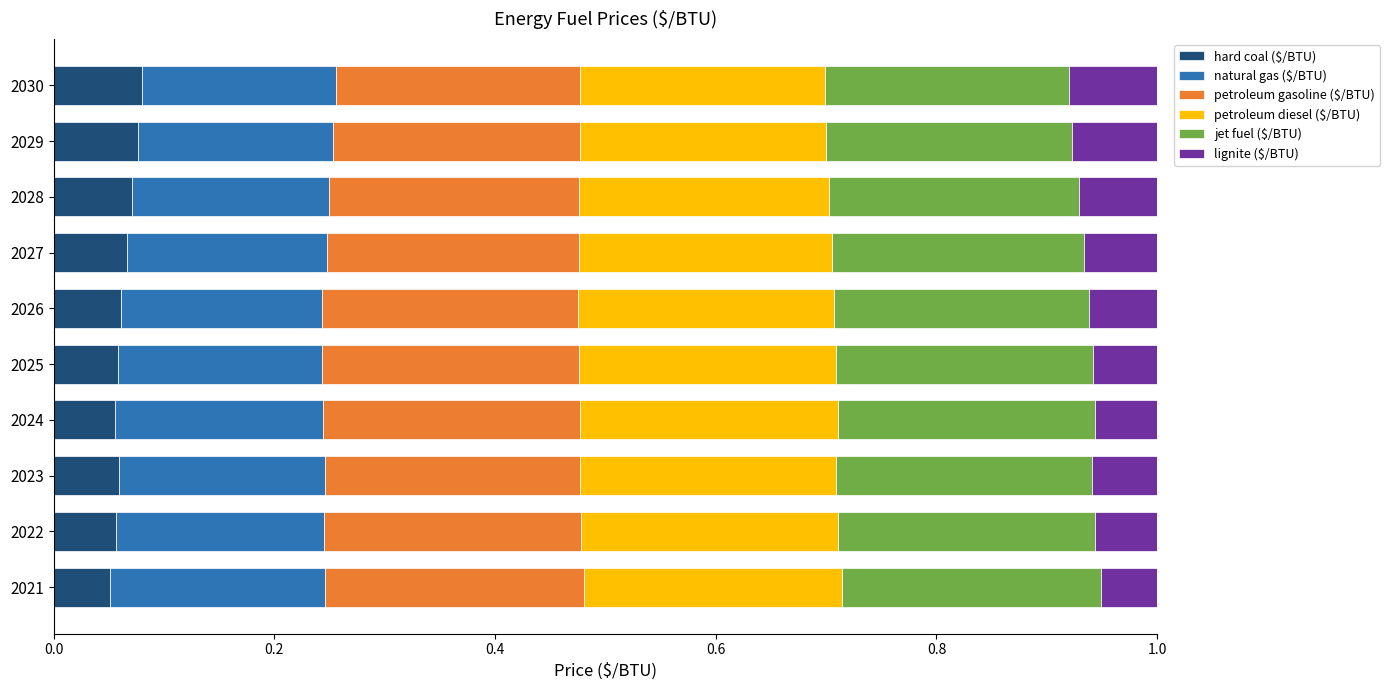

What is the total value across all series at 2023?

1.0